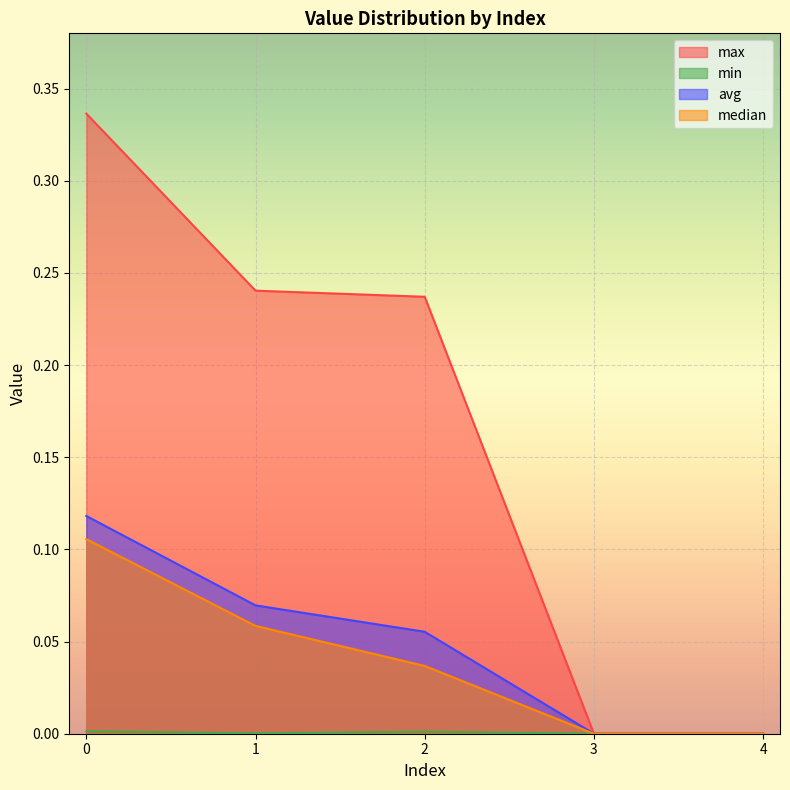

Reading left to right, list all the values displayed in this chart.

max: 0.3	0.2	0.2	0.0	0.0
min: 0.0	0.0	0.0	0.0	0.0
avg: 0.1	0.1	0.1	0.0	0.0
median: 0.1	0.1	0.0	0.0	0.0